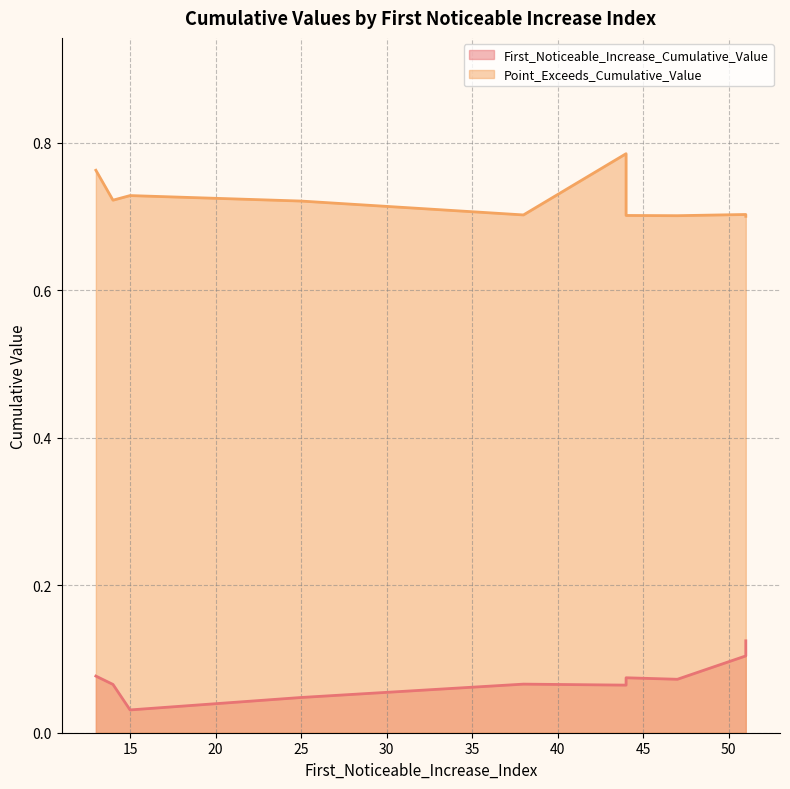

At which category is the sum across all series the highest?

44